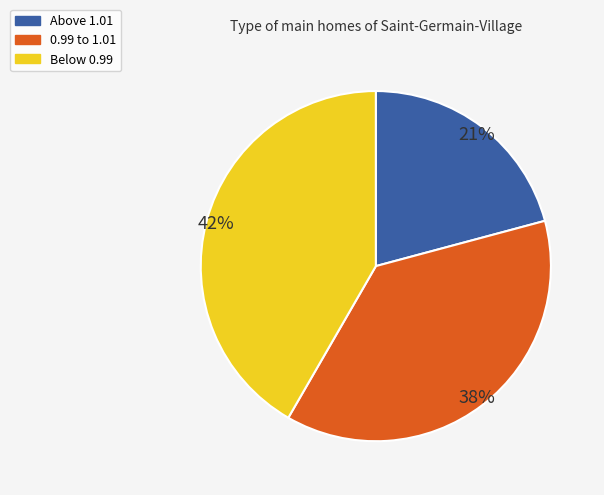

Count the number of slices in the pie.

3